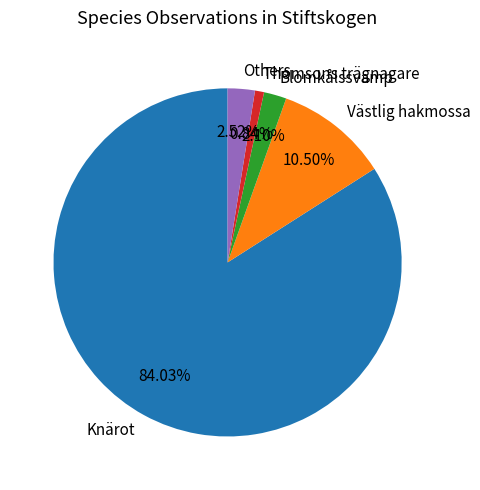

Does Knärot account for over 50% of the chart?

Yes